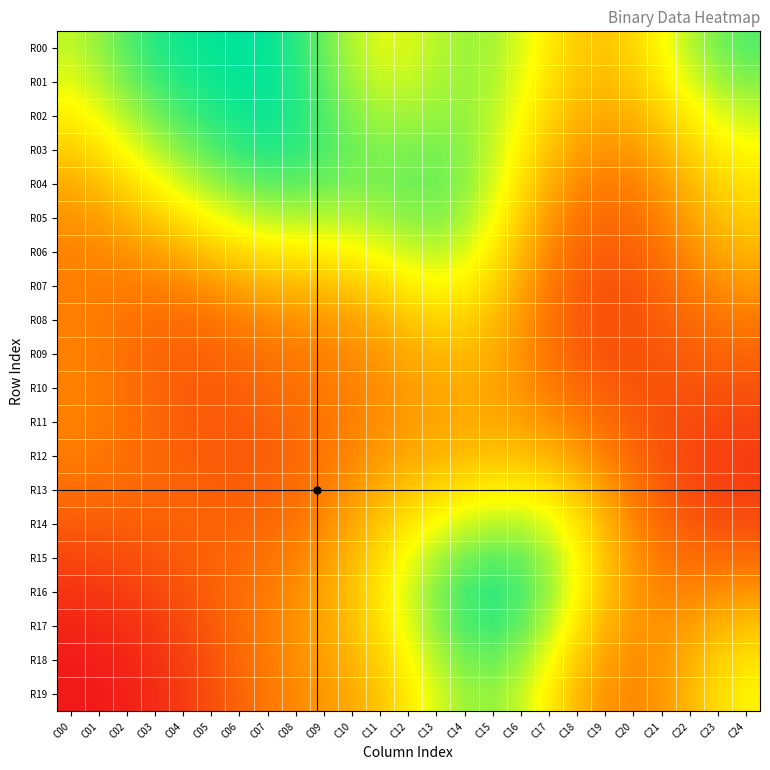

How many series are shown in this chart?

20